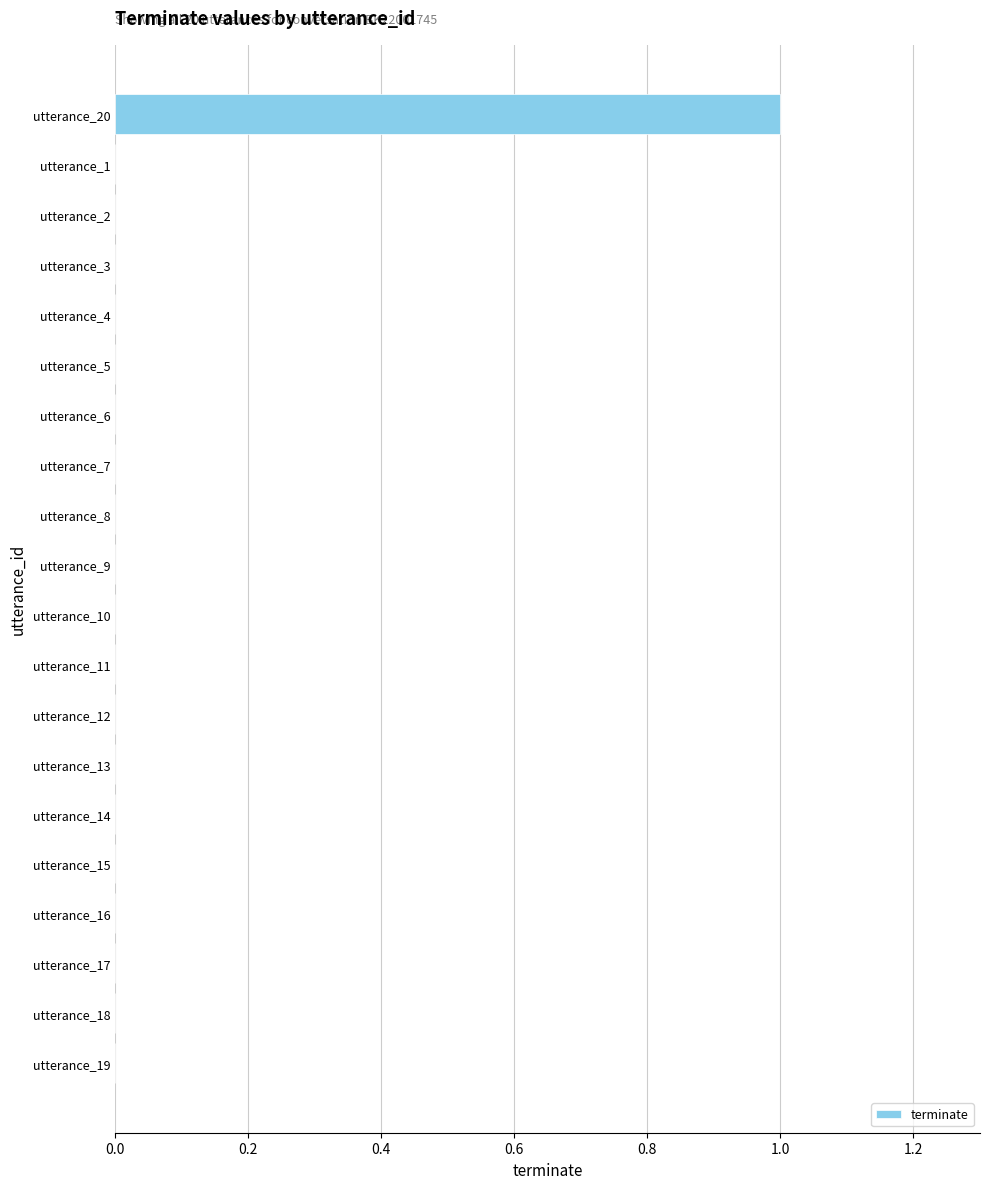

At which category does the chart reach its peak across all series?

utterance_20